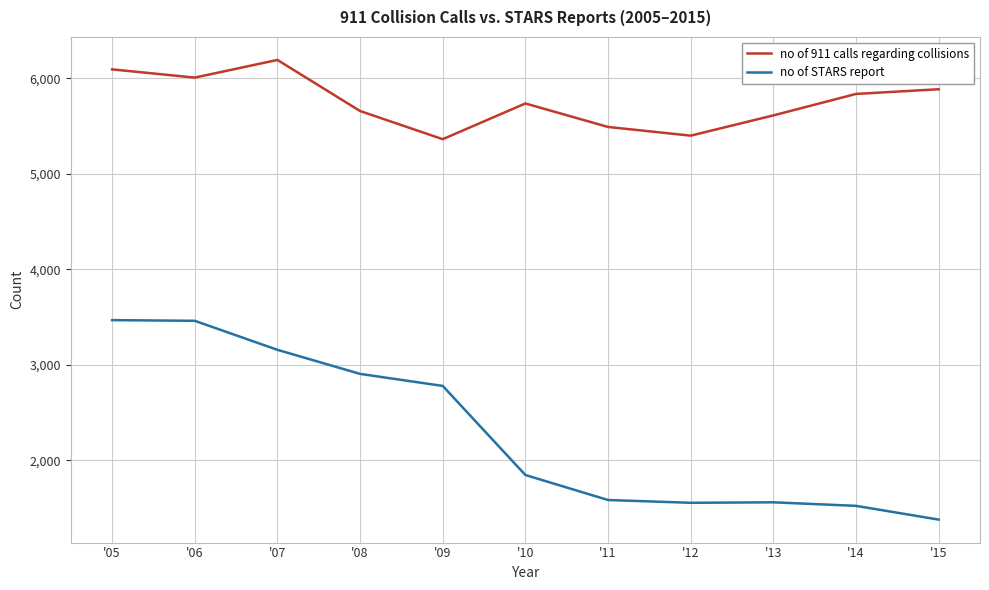

Which series has the largest range (max minus min)?

no of STARS report